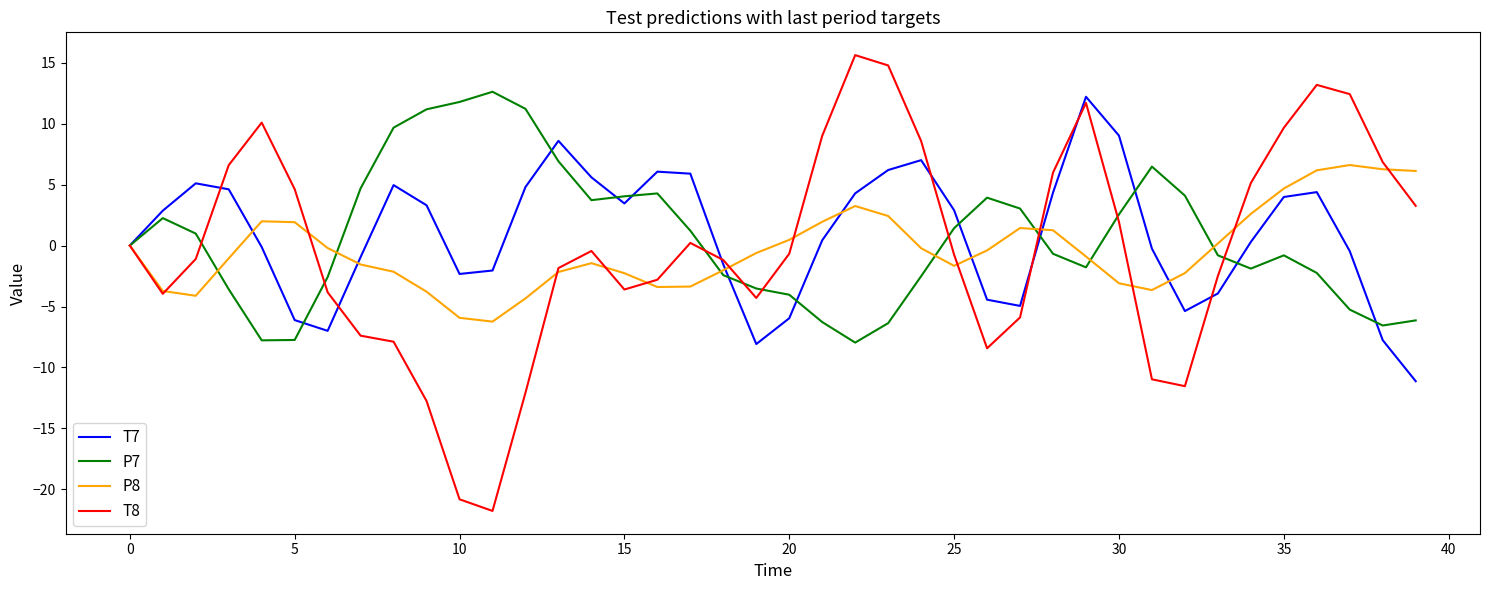

What is the lowest value of the P8 series?

-6.2